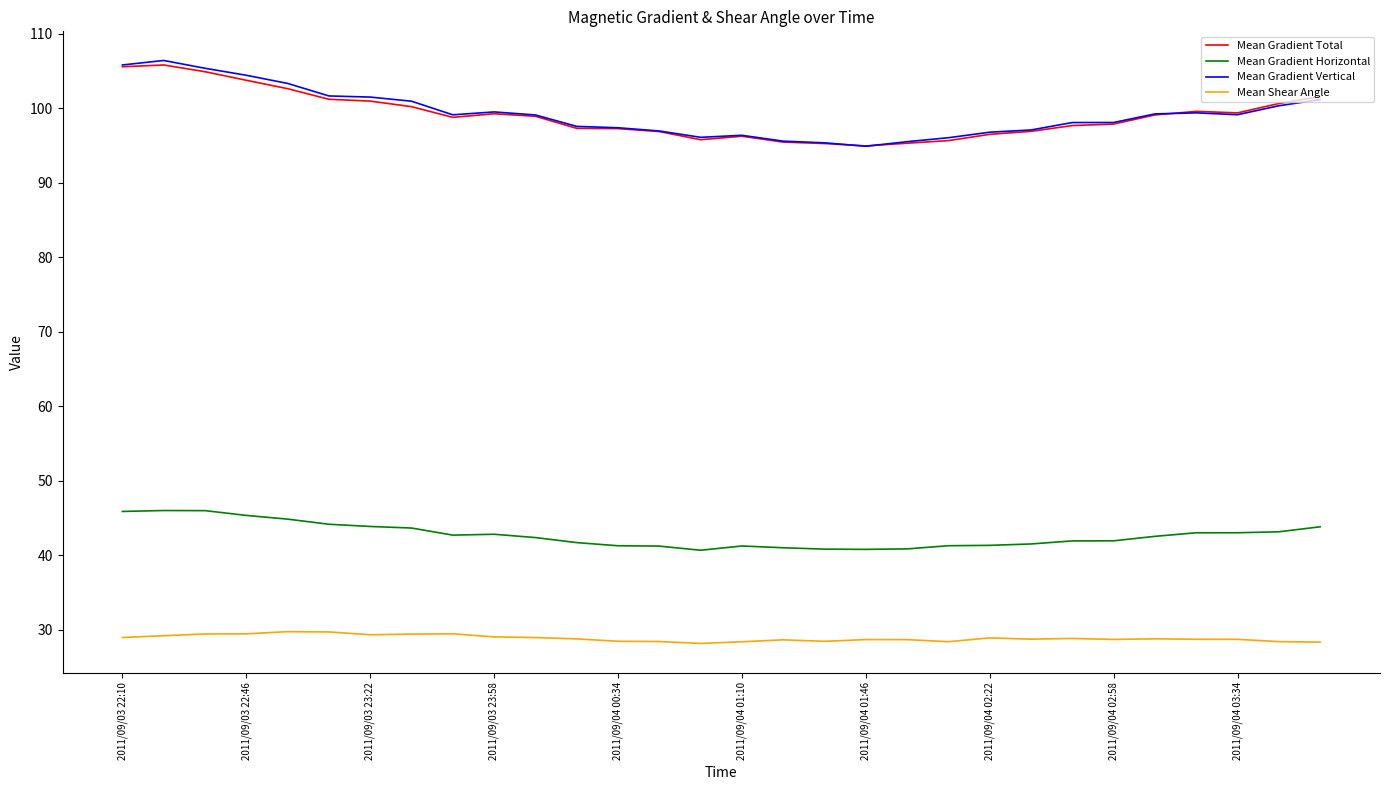

What is the minimum value shown in the chart?

28.2